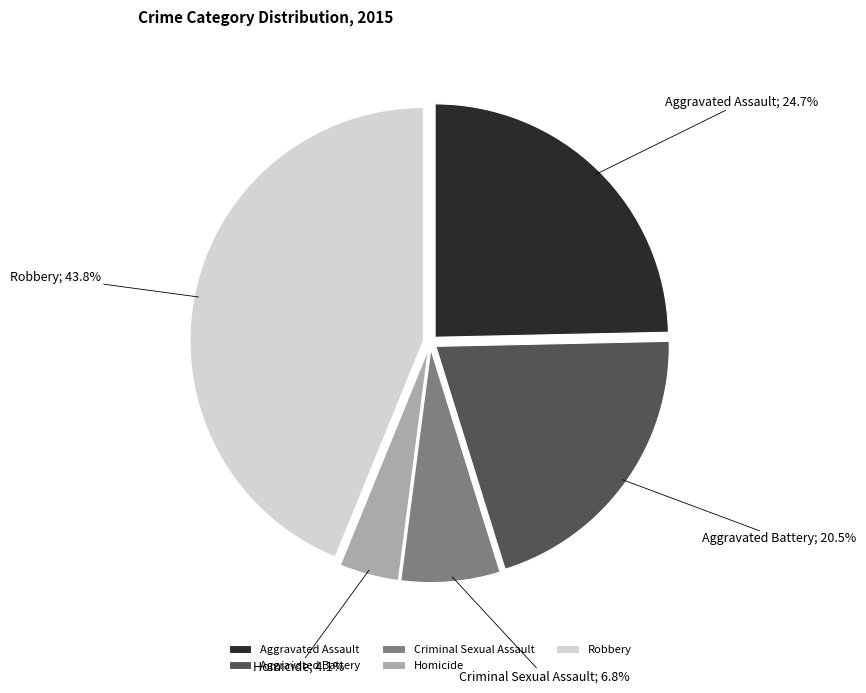

To the nearest percent, what is the average slice percentage?

20%